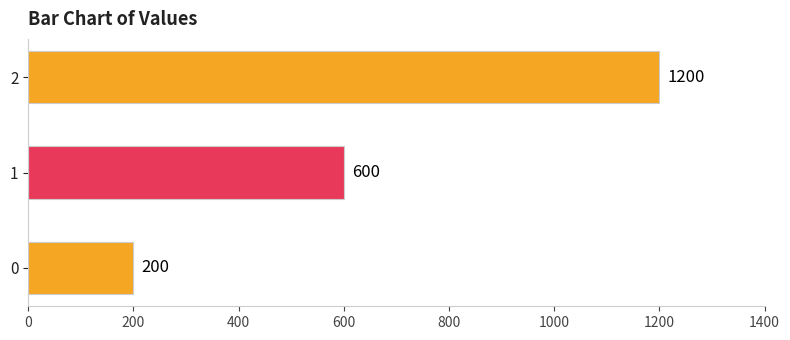

Does the chart contain any negative values?

No